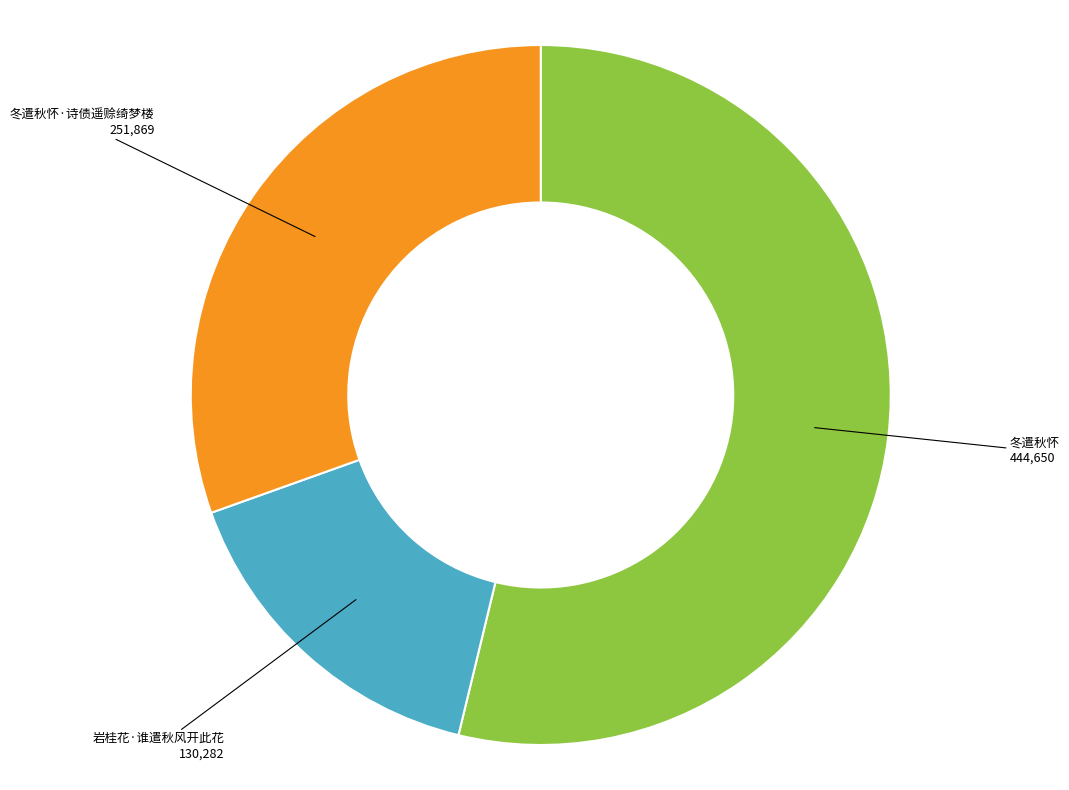

Does any single category account for the majority?

Yes